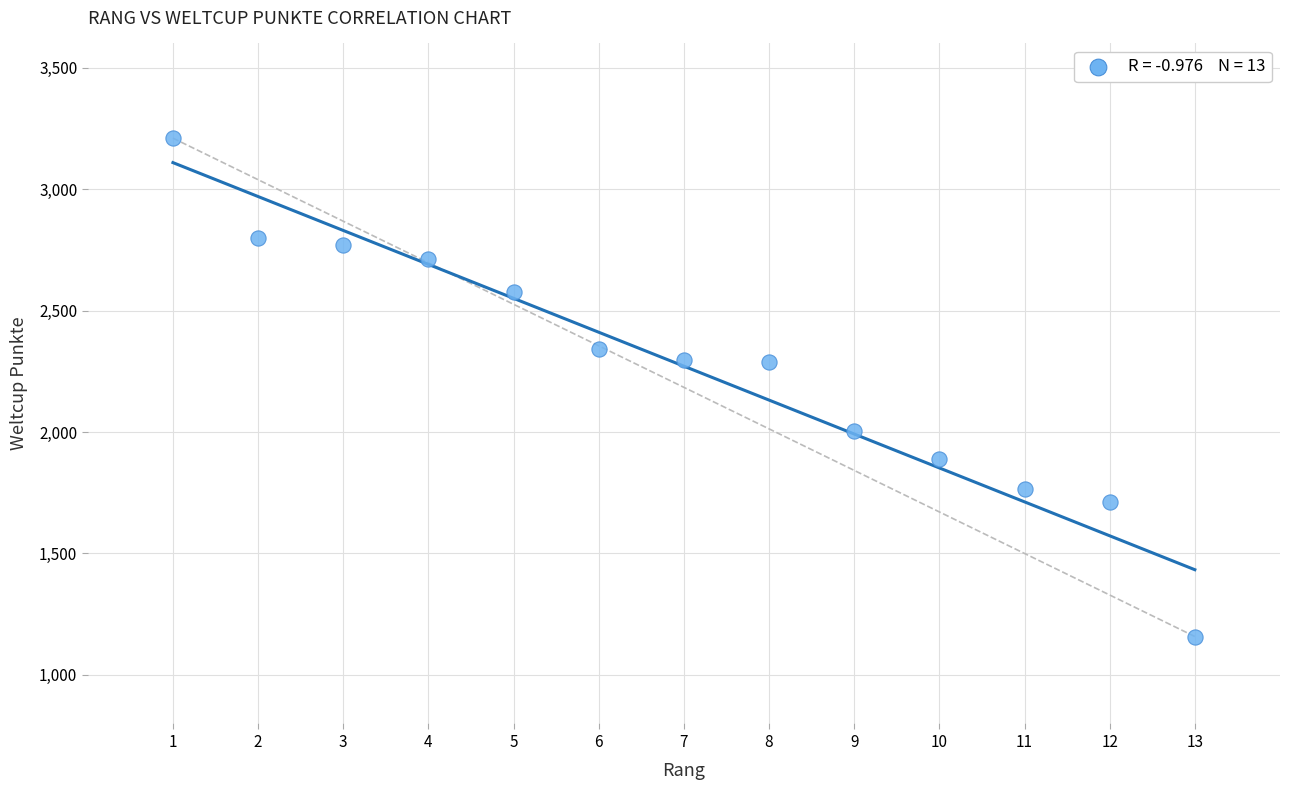

What is the range of Y values (max minus min)?

2052